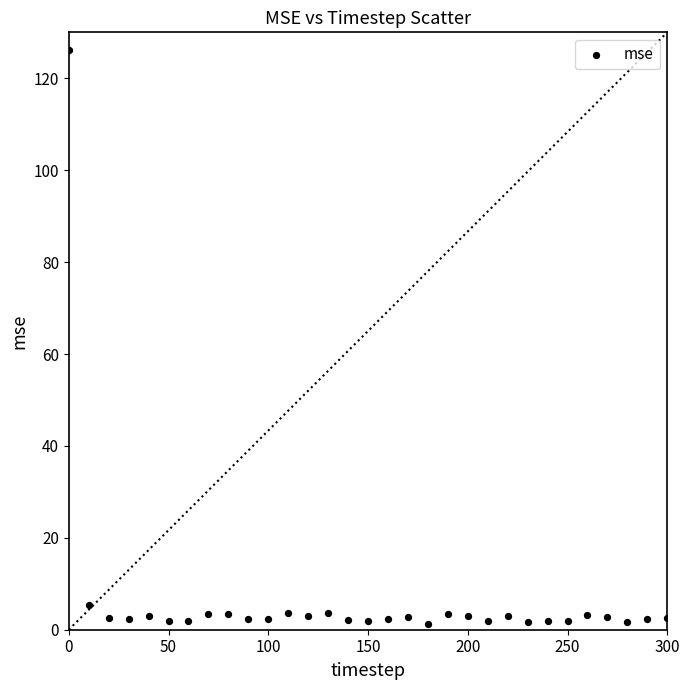

What is the range of Y values (max minus min)?

124.9